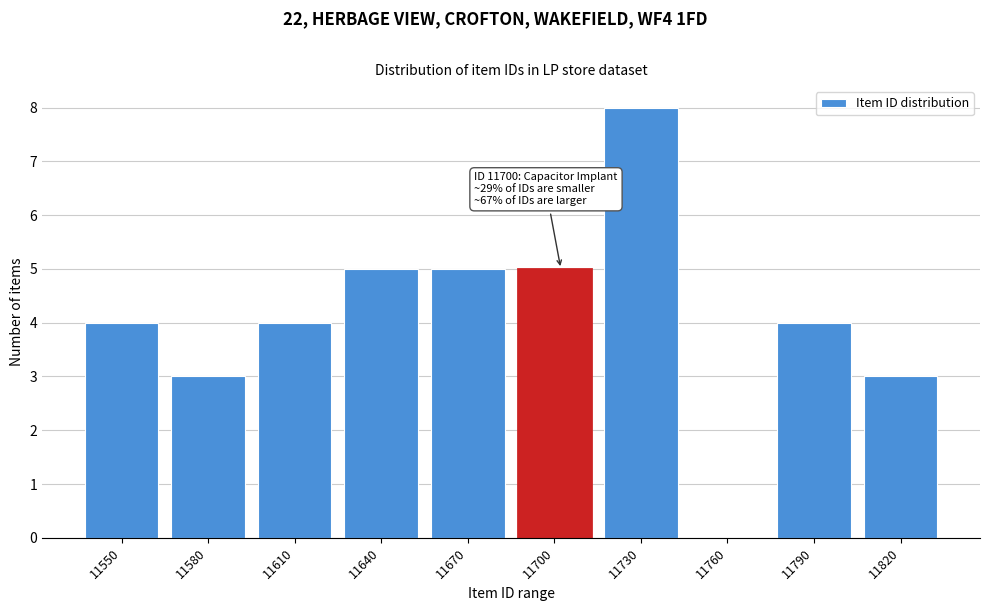

Reading right to left, what are all the values shown in this chart?

11820=3	11790=4	11760=0	11730=8	11700=5	11670=5	11640=5	11610=4	11580=3	11550=4